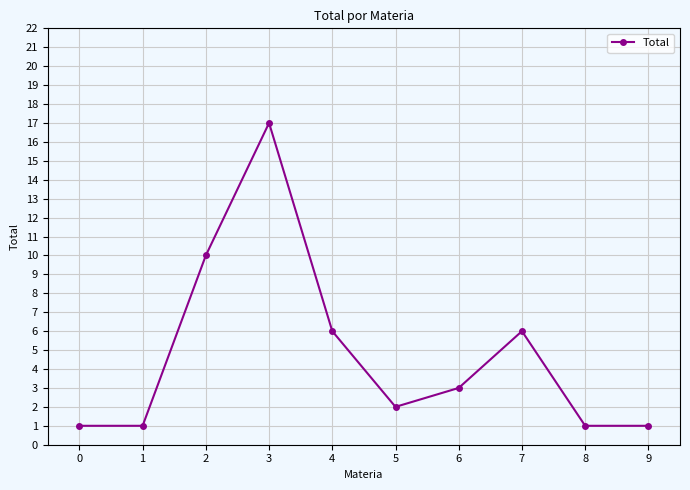

Reading right to left, transcribe all the data shown in this chart.

1	1	6	3	2	6	17	10	1	1